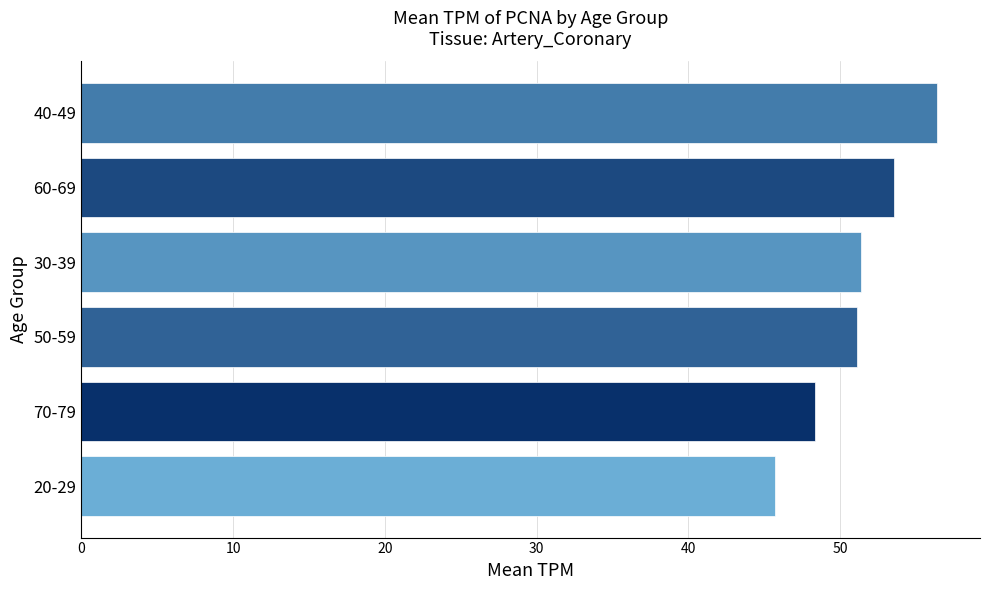

Between 60-69 and 20-29, which is larger?

60-69